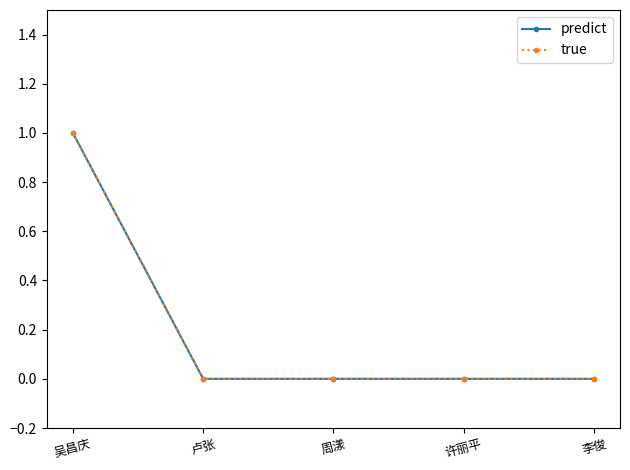

Reading right to left, list all the values displayed in this chart.

predict: 0	0	0	0	1
true: 0	0	0	0	1